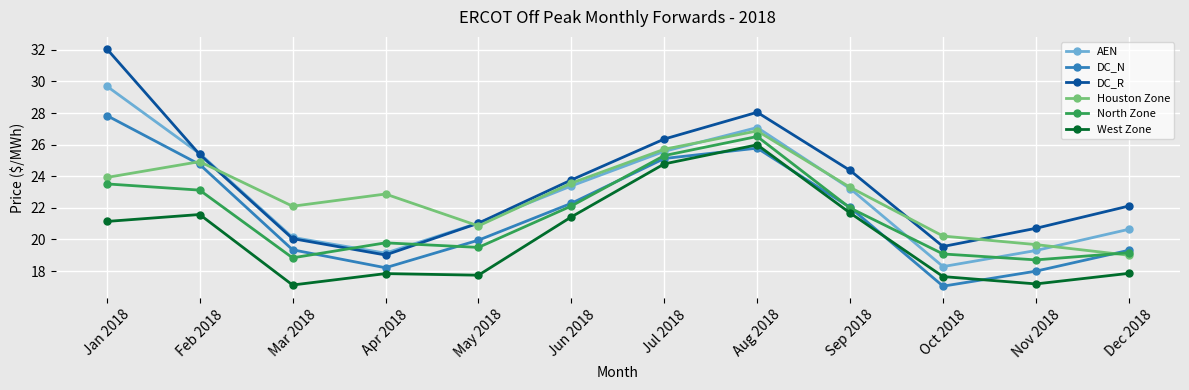

At how many categories does at least one series exceed 18?

12